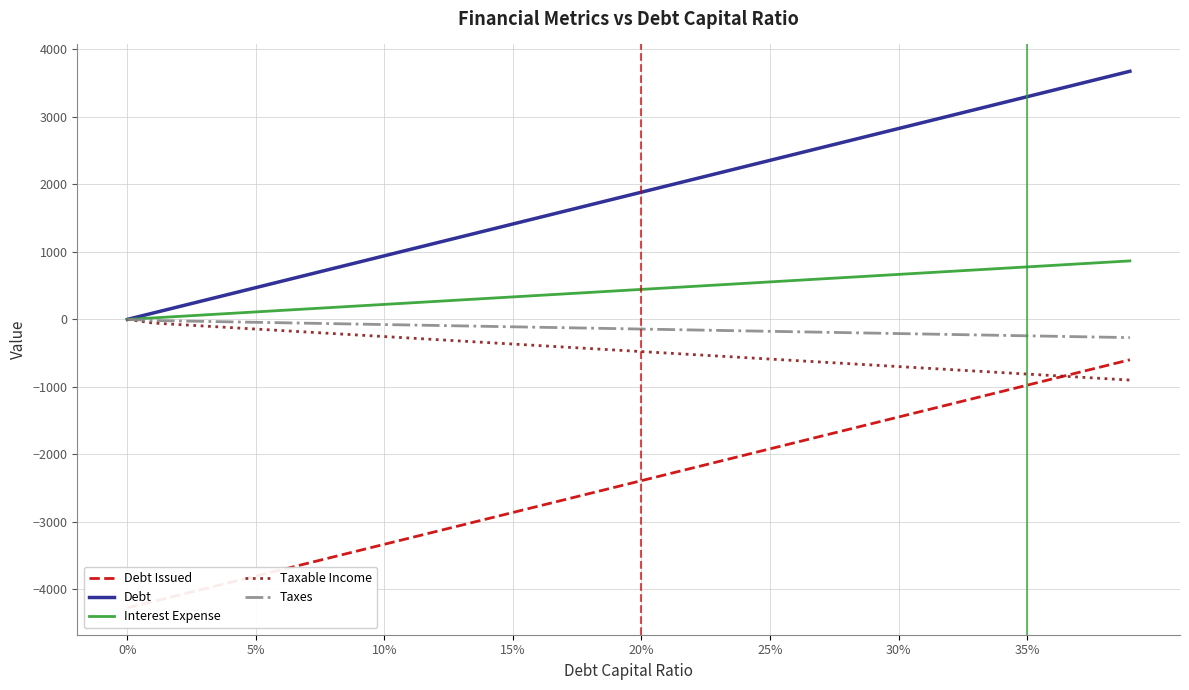

What is the minimum value for Taxable Income?

-898.7